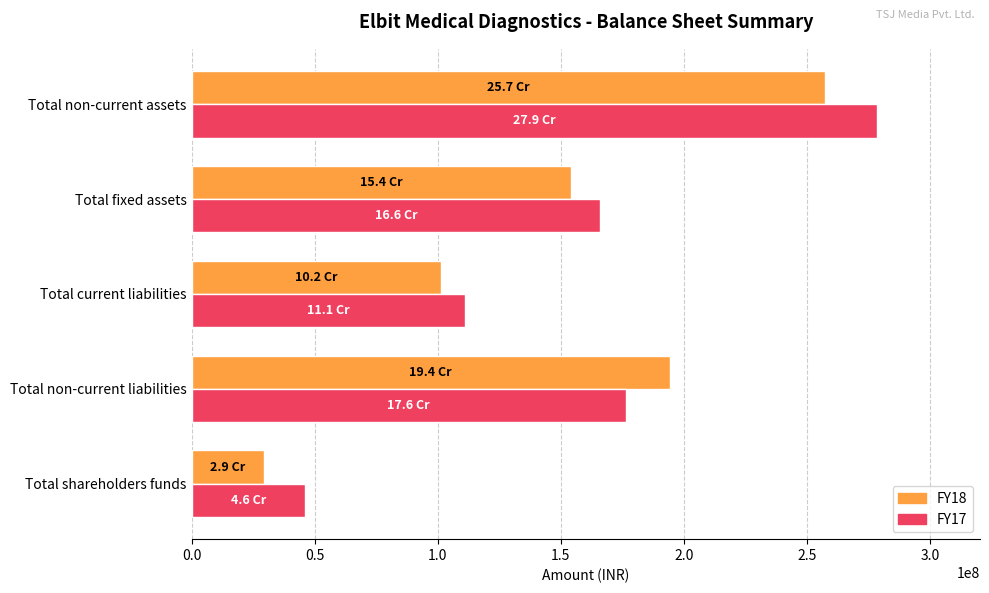

Rank the series by their maximum value, from highest to lowest.

FY17, FY18